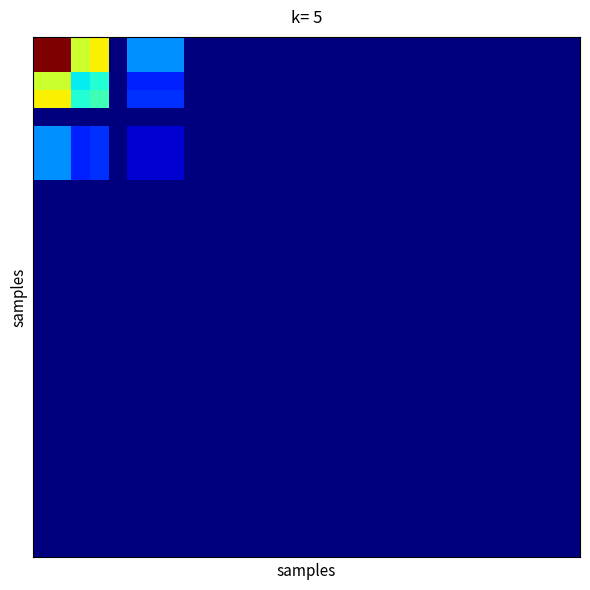

How many data points does each series have?

29